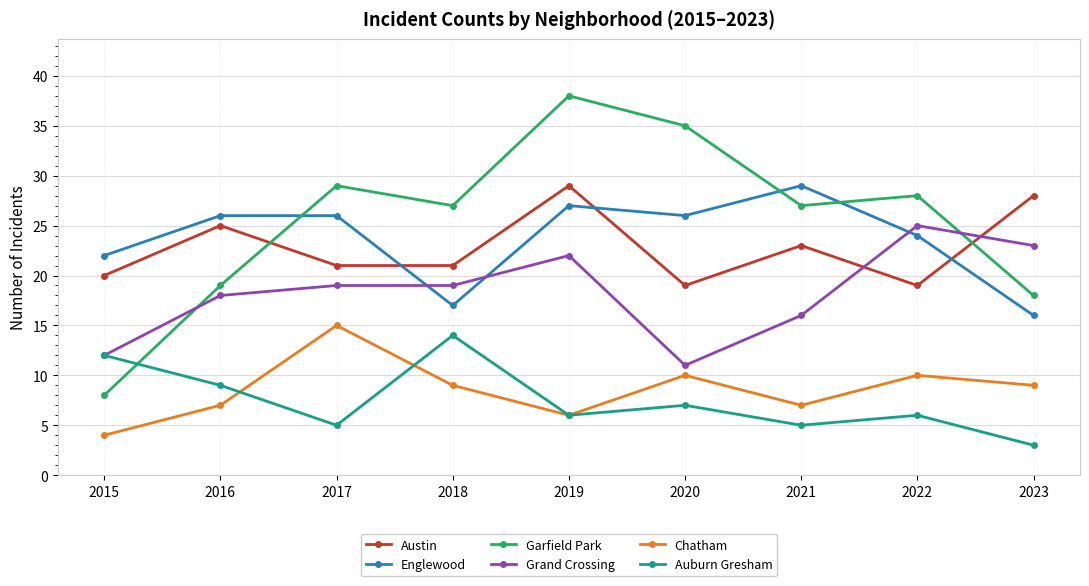

True or false: Englewood has more than 1 points higher than both neighbors.

True